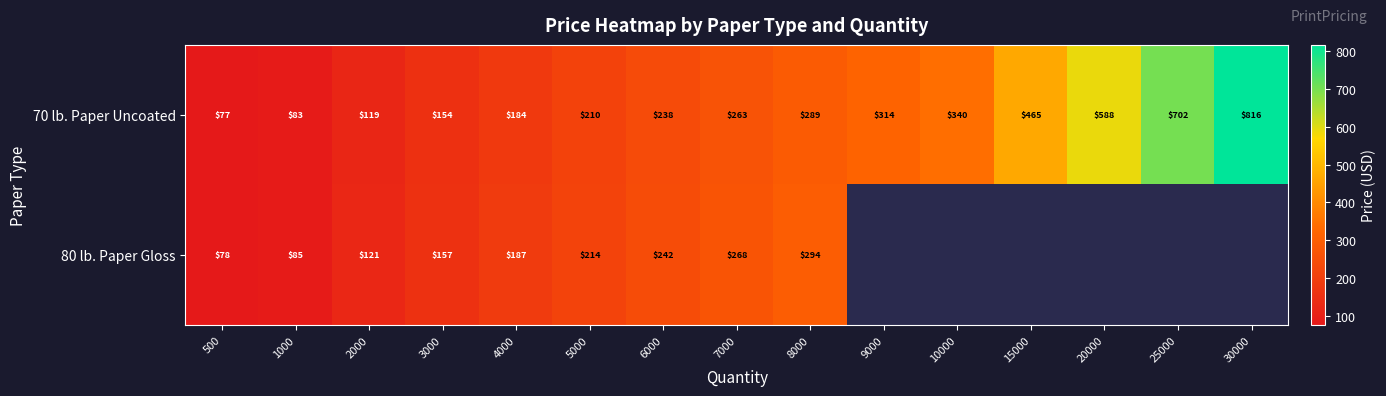

What is the spread (max minus min) of values at 500?

1.0